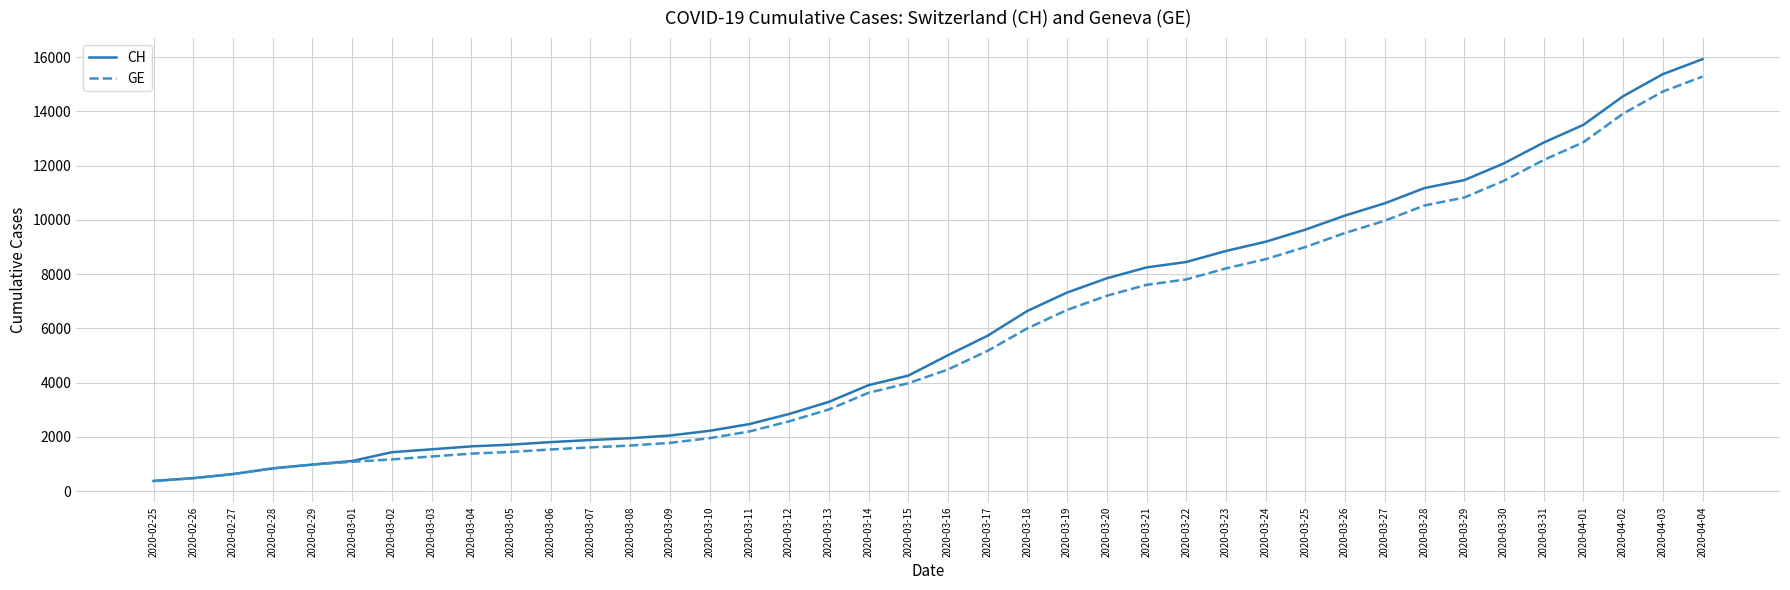

Which series changed the most between 2020-03-08 and 2020-04-04?

CH